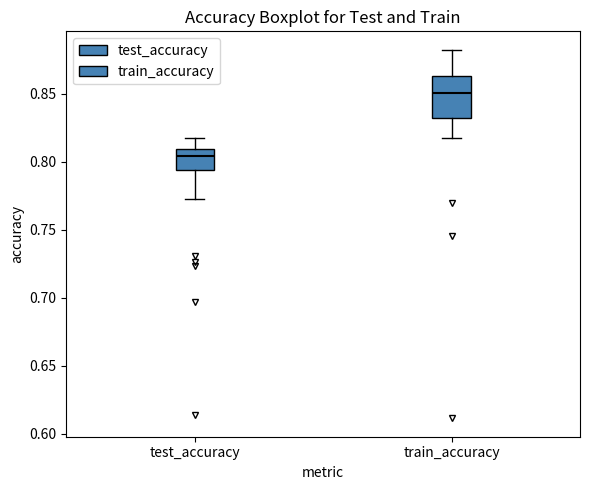

Where does the lower whisker of the box for train_accuracy end on the y-axis? The values are not printed on the chart, so give them approximately, as read against the axis.

0.820